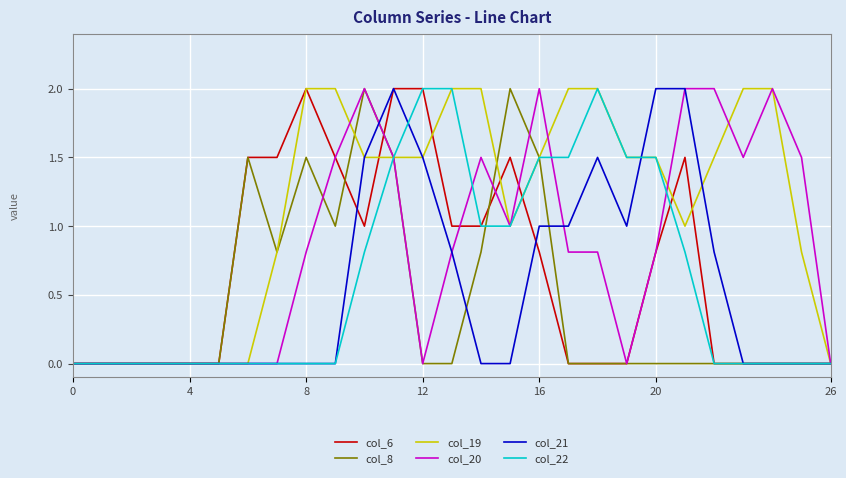

Which series has the largest total across all categories?

col_19